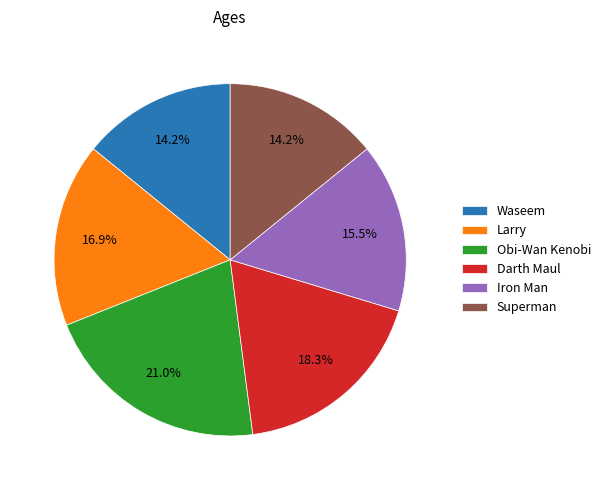

Is Waseem the majority of the pie?

No